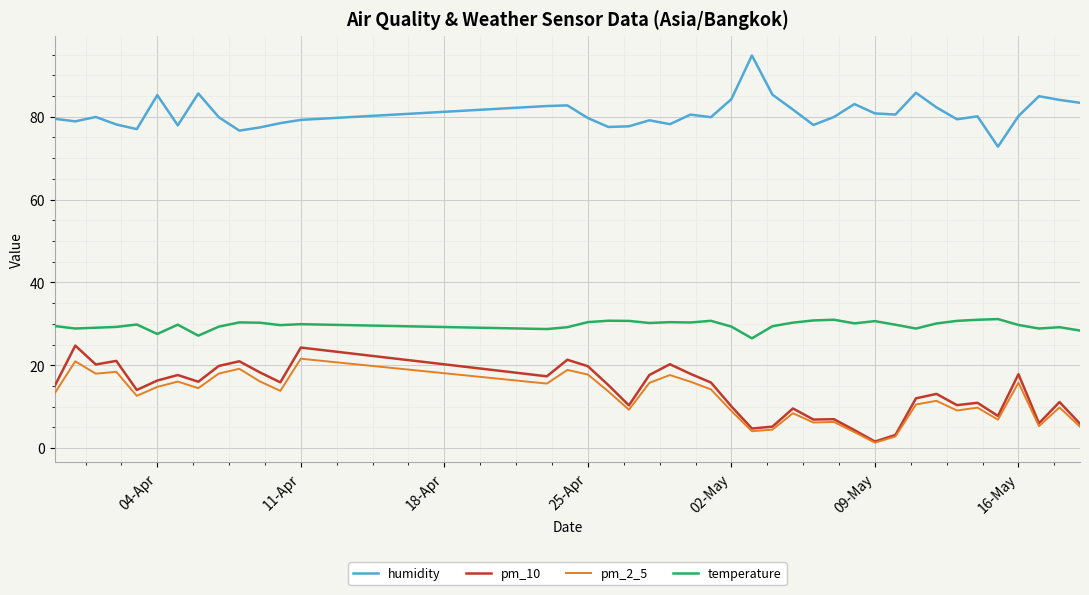

List the series in order of their peak value, lowest first.

pm_2_5, pm_10, temperature, humidity